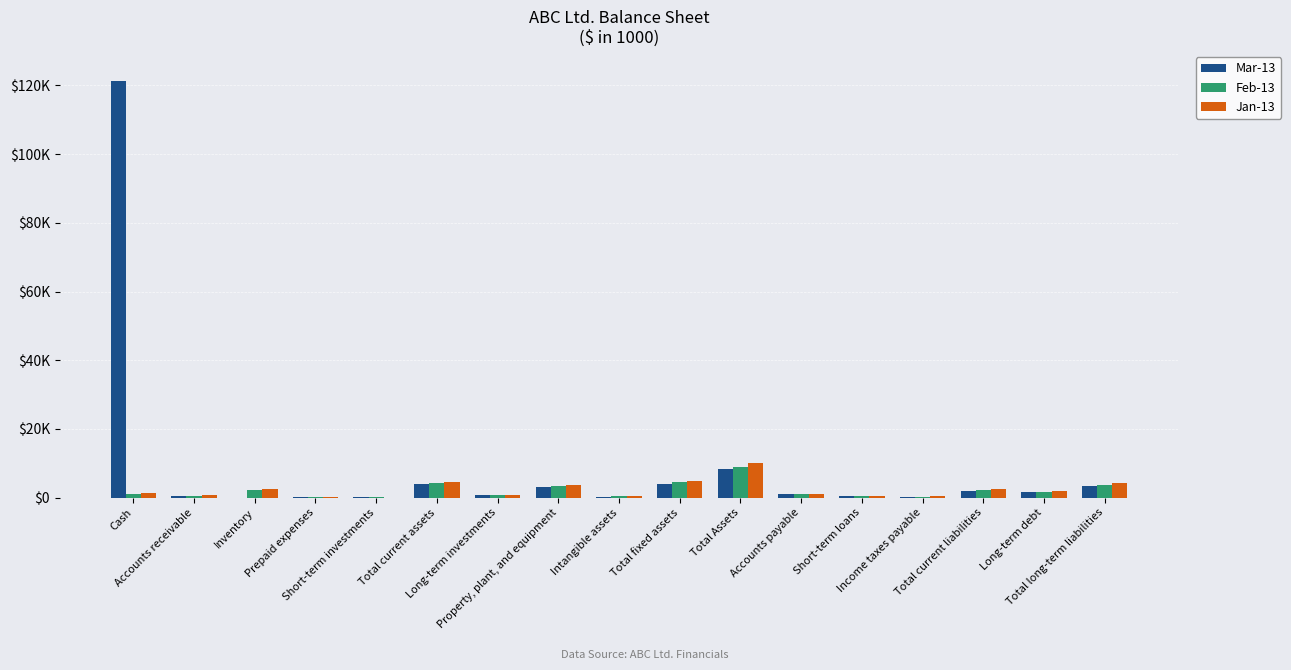

What are all the series names shown in the legend?

Mar-13, Feb-13, Jan-13